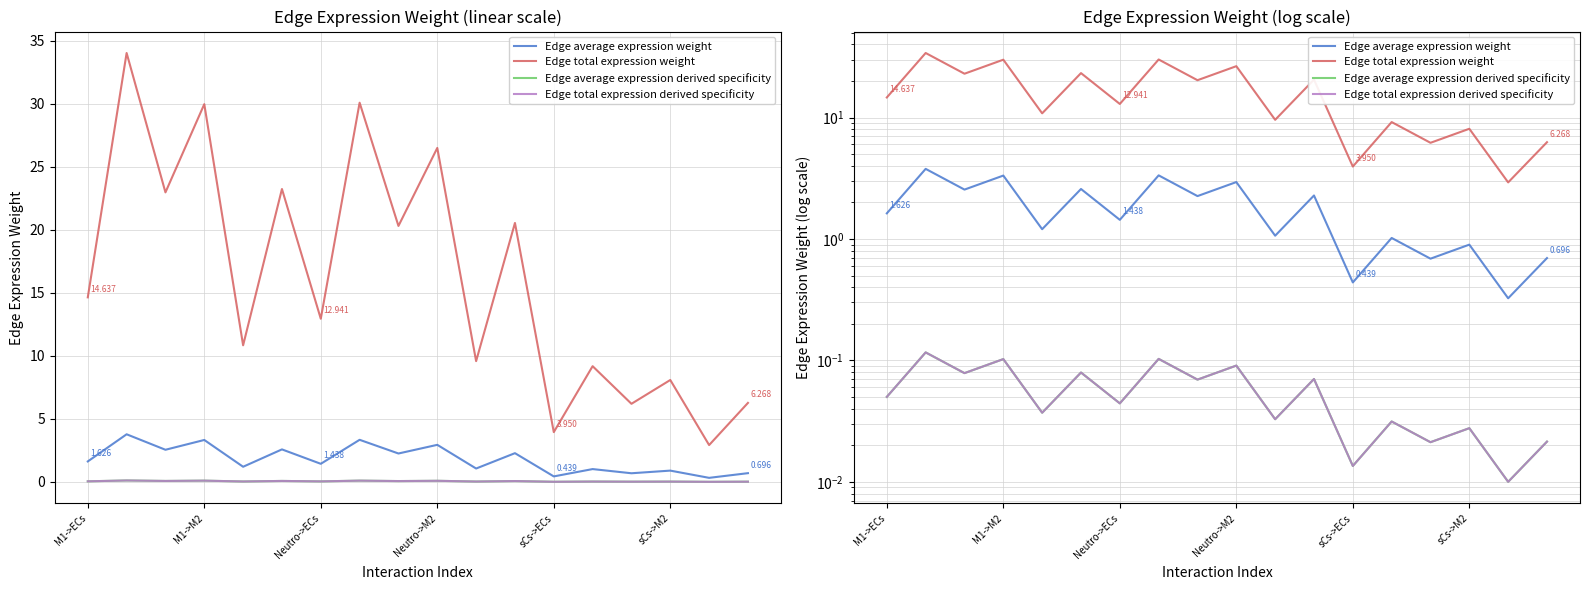

The Edge total expression derived specificity series shows 0.0 at 14. True or false?

False